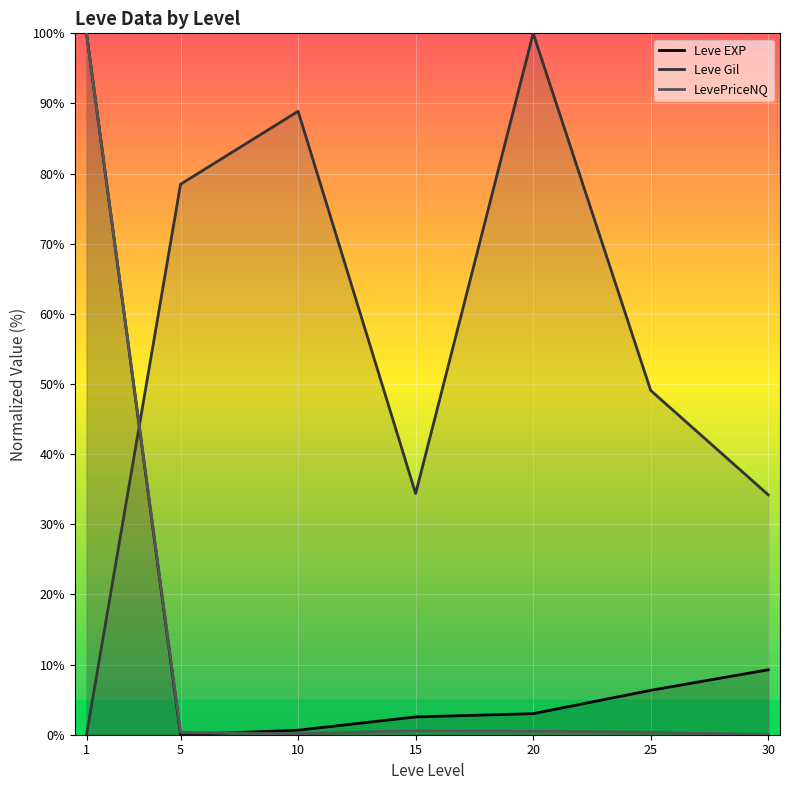

True or false: Leve EXP and Leve Gil cross at least once.

True